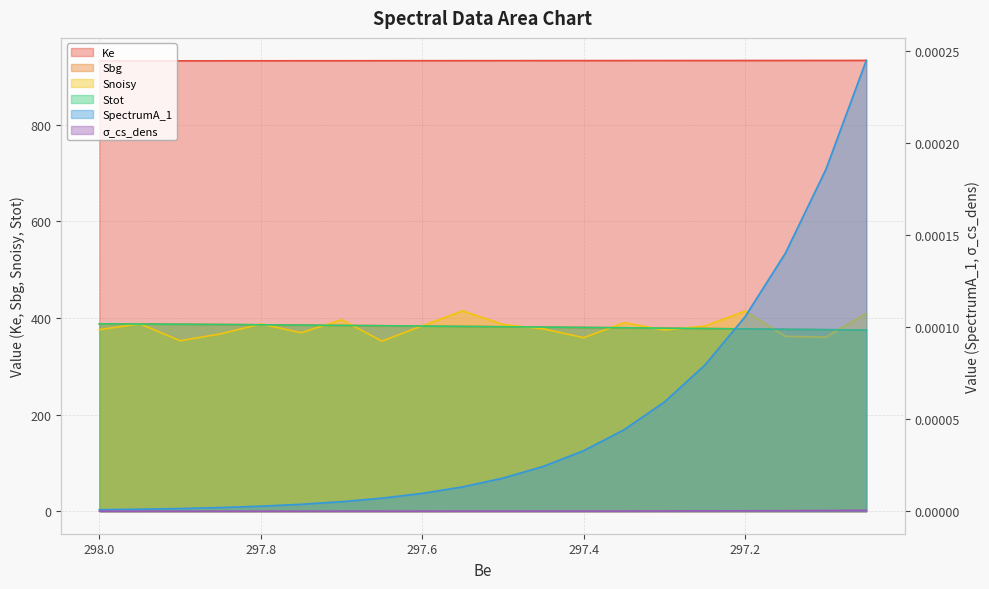

What is the value of the Sbg point at the 6th from the left?

385.4